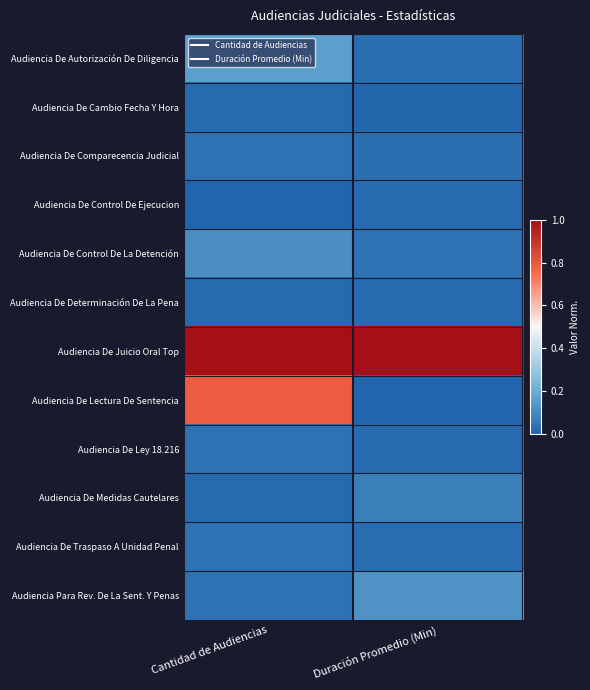

What is the total value across all series at Cantidad de Audiencias?

2.3